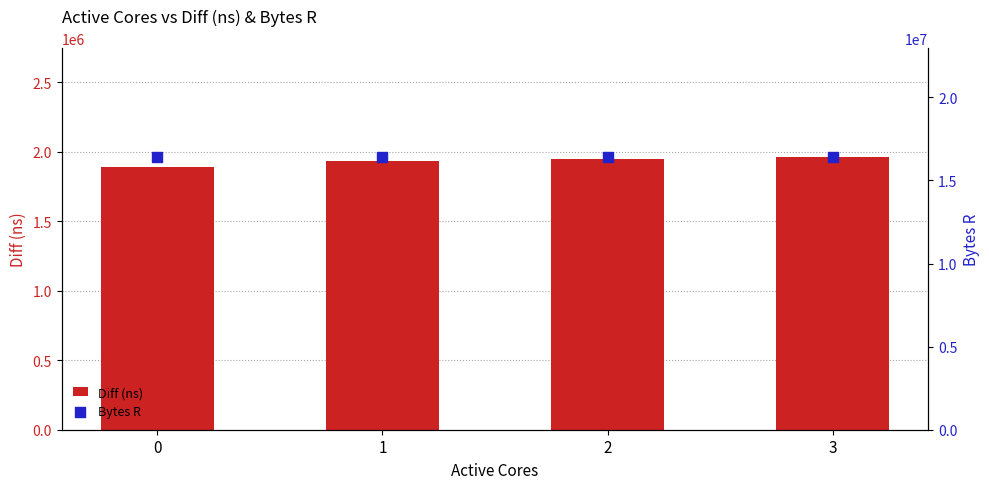

Which series reaches the minimum Y coordinate?

Diff (ns)